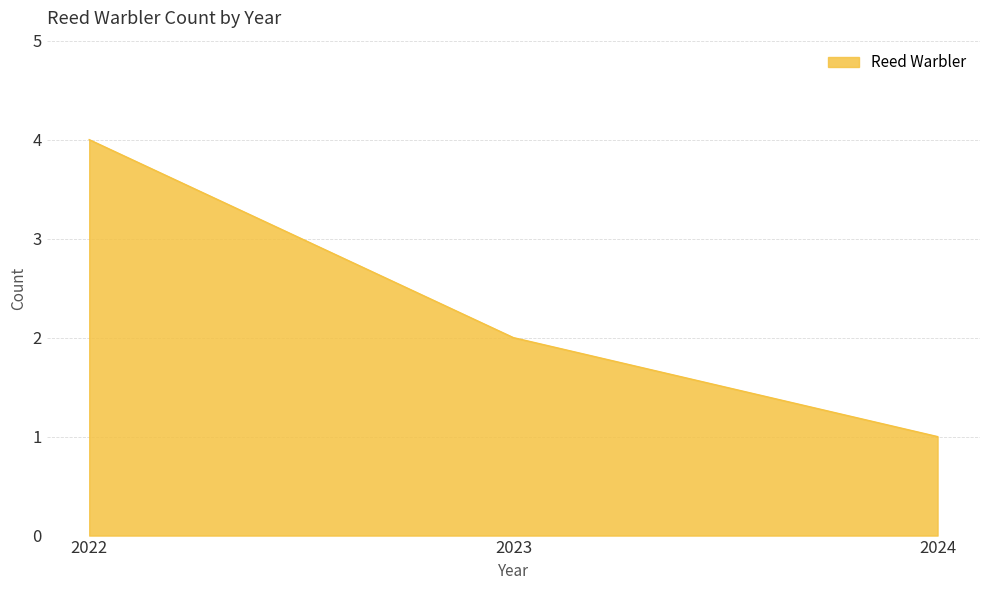

Reading left to right, extract all data points from this chart.

2022=4	2023=2	2024=1